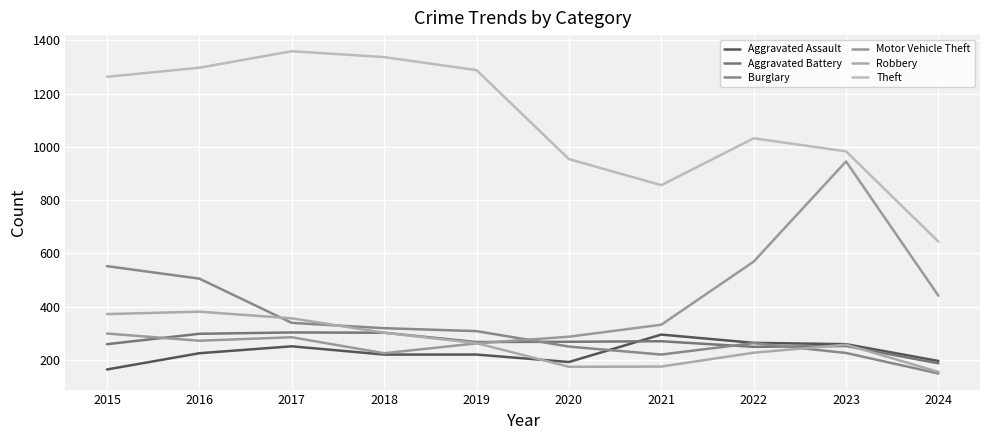

Does the chart have visible grid lines?

Yes